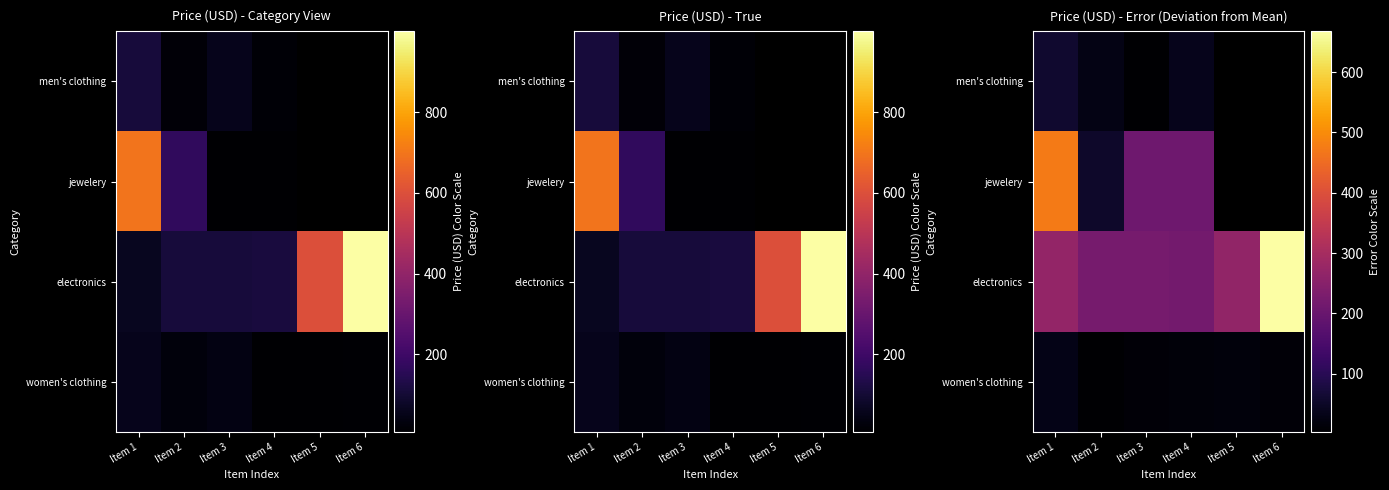

Is it true that men's clothing equals 58.9 at Item 1?

True